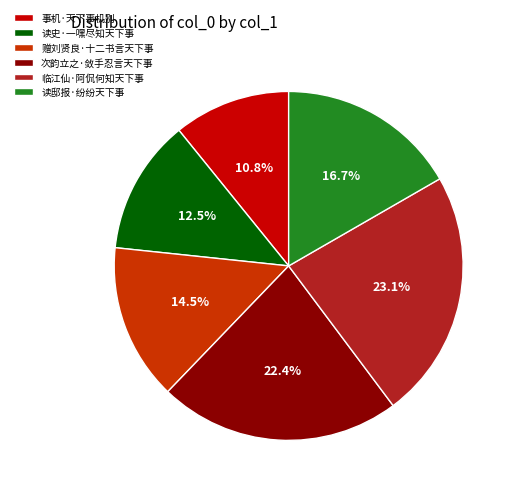

How much of the chart is everything except 读邸报·纷纷天下事?

83.3%